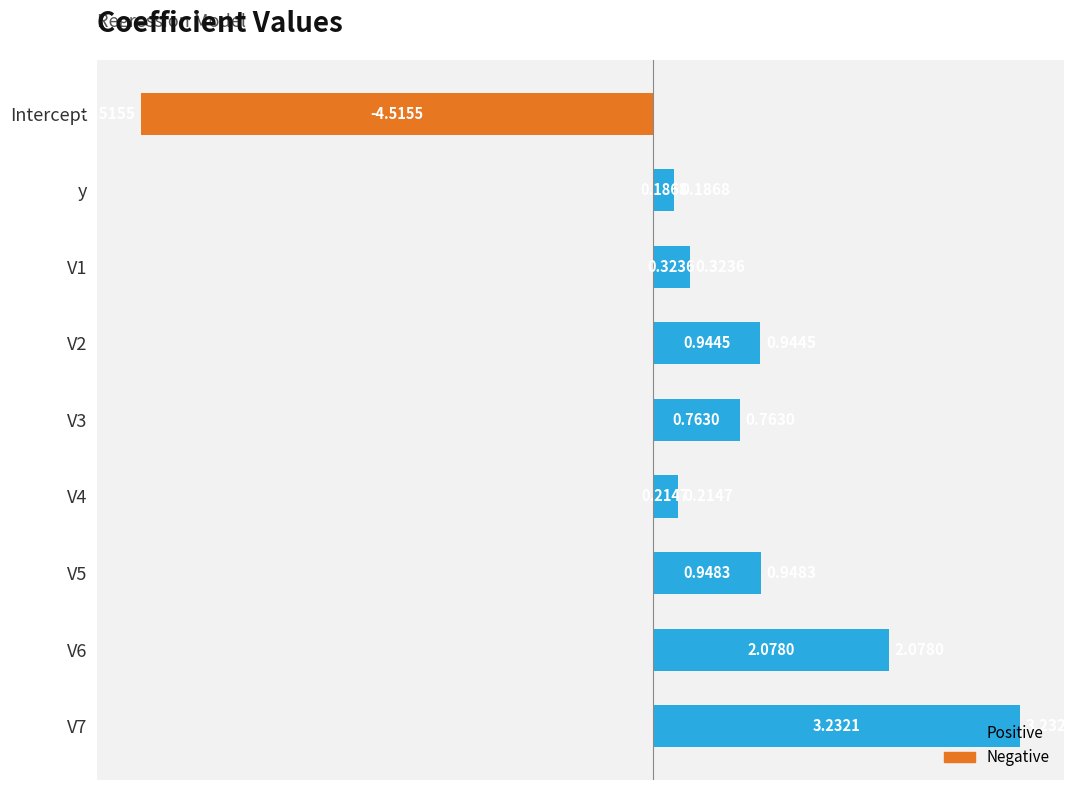

What is the change in value from y to V1?

+0.1